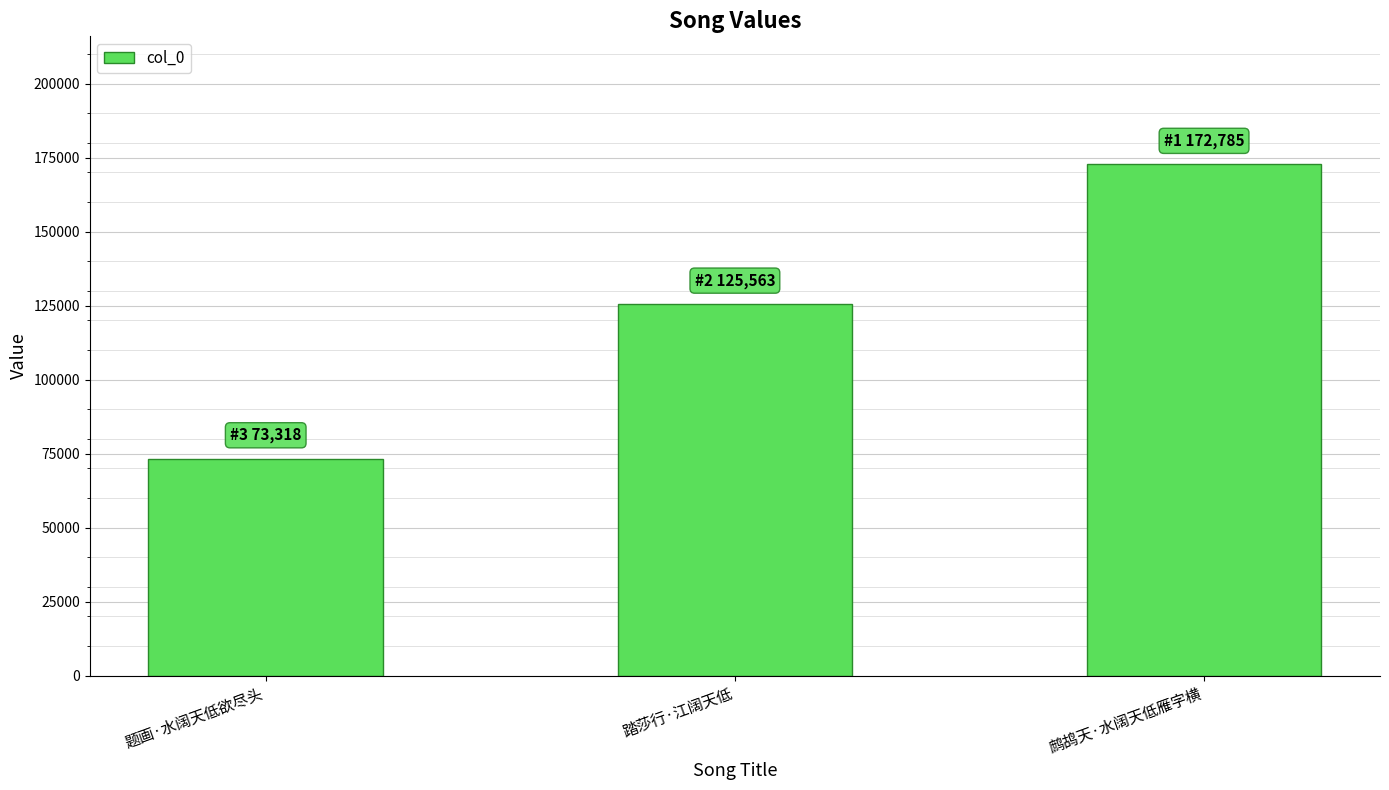

What is the label of the 1st bar from the left?

题画·水阔天低欲尽头